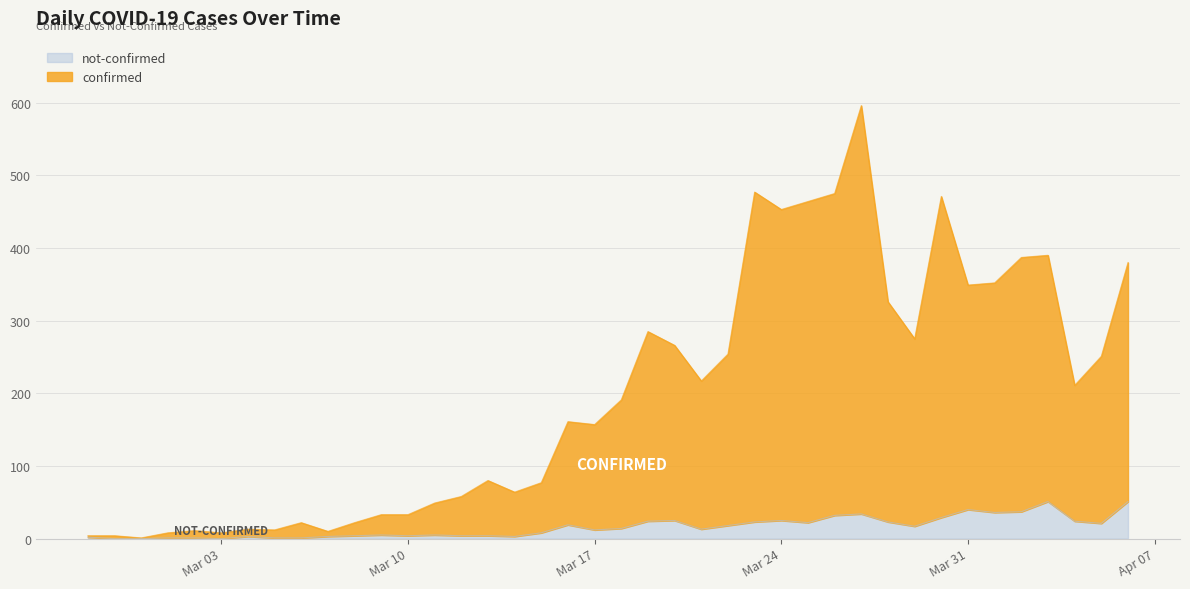

Which label corresponds to the smallest value in the chart?

2020-02-28